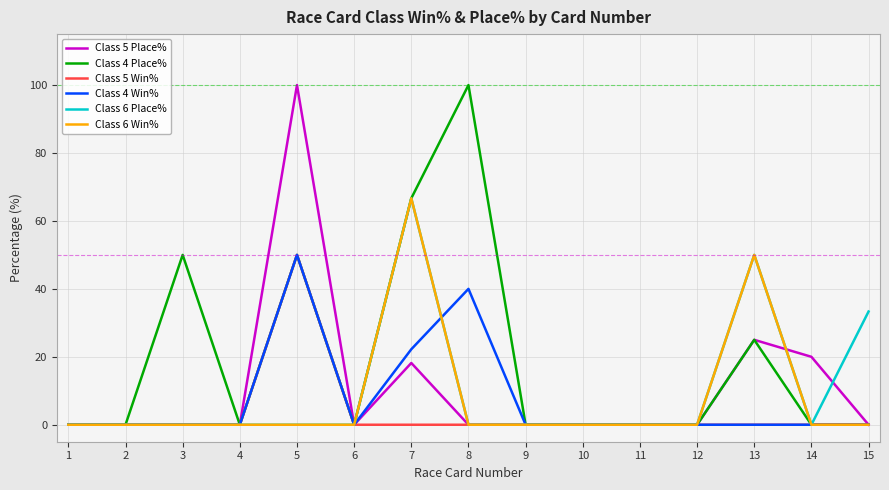

What is the highest value of the Class 6 Win% series?

66.7